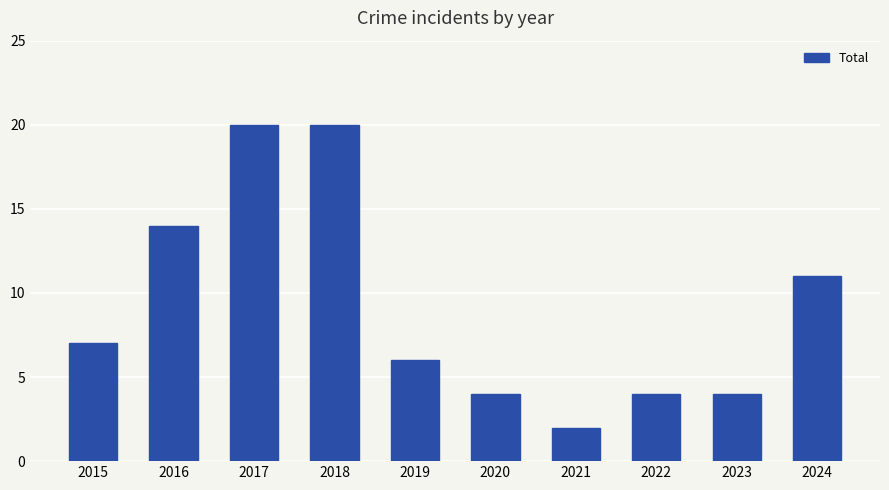

What is the minimum value shown in the chart?

2